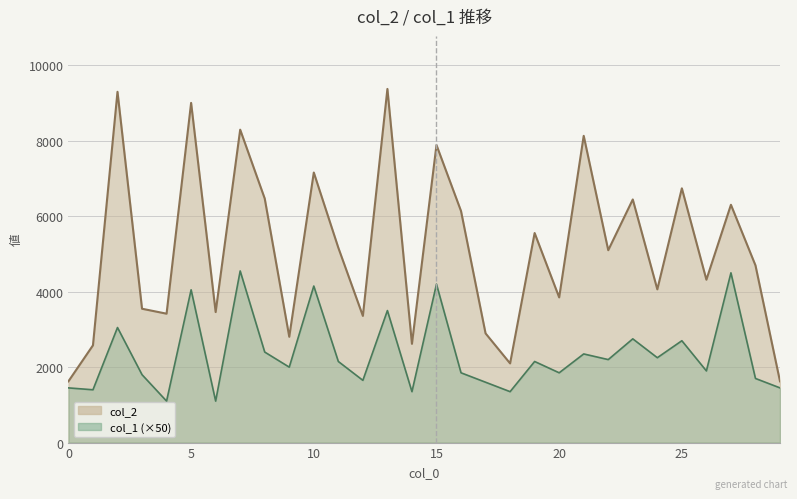

How many data points in col_1 are above 2150?

13